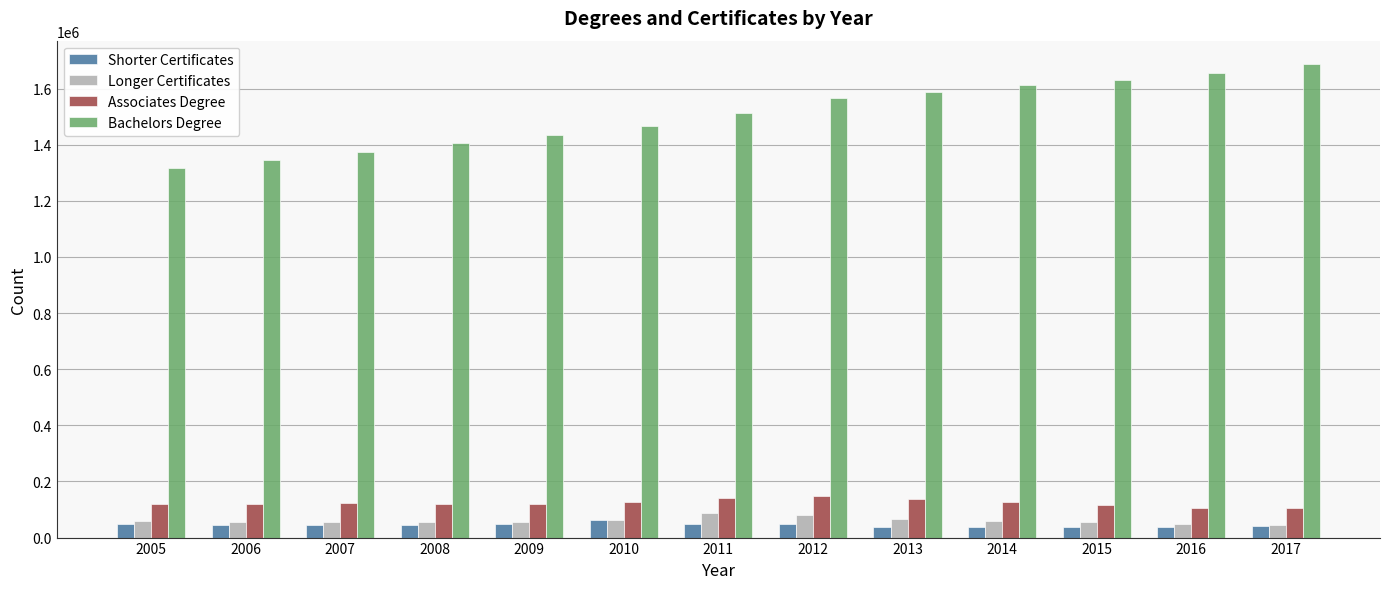

What is the sum of the Longer Certificates values at 2014 and 2008?

114873